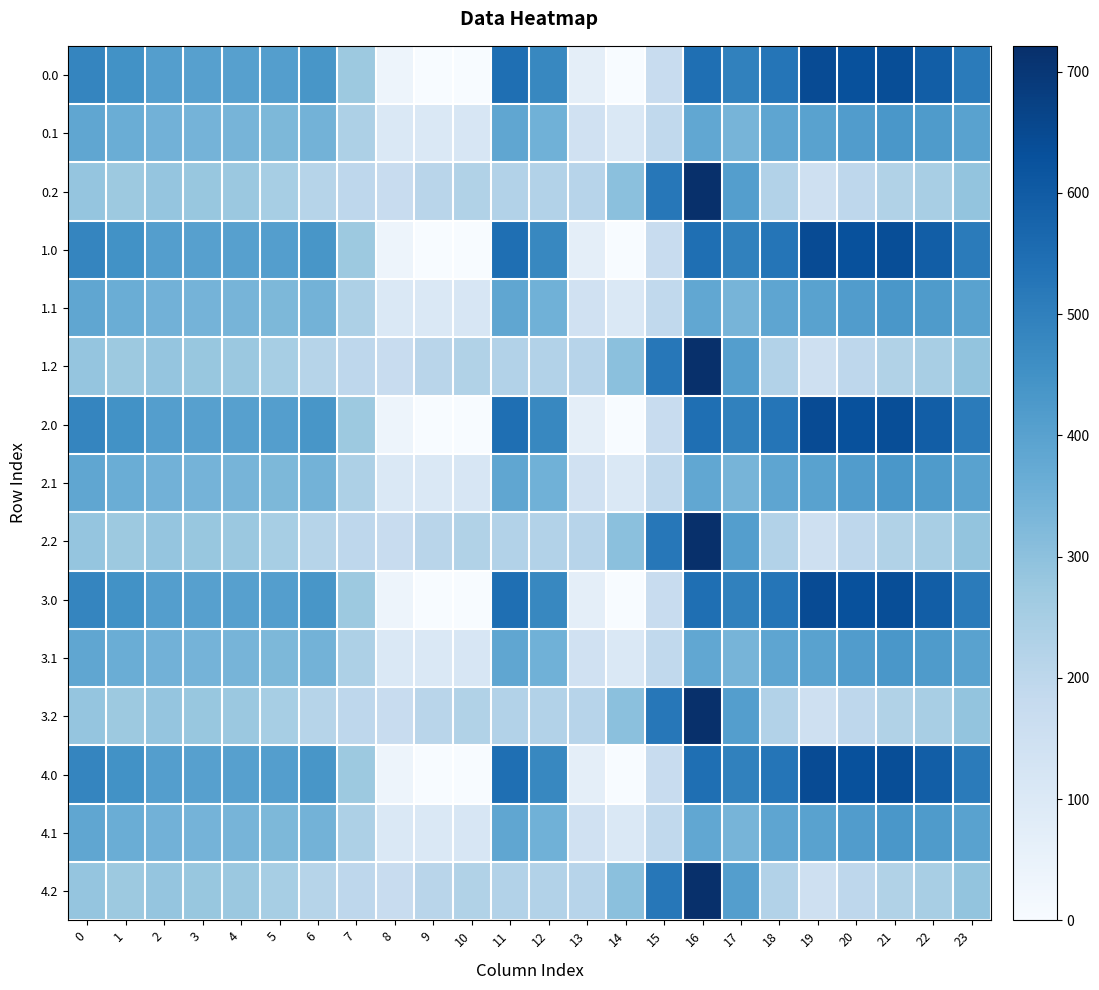

At which category is the sum across all series the highest?

16